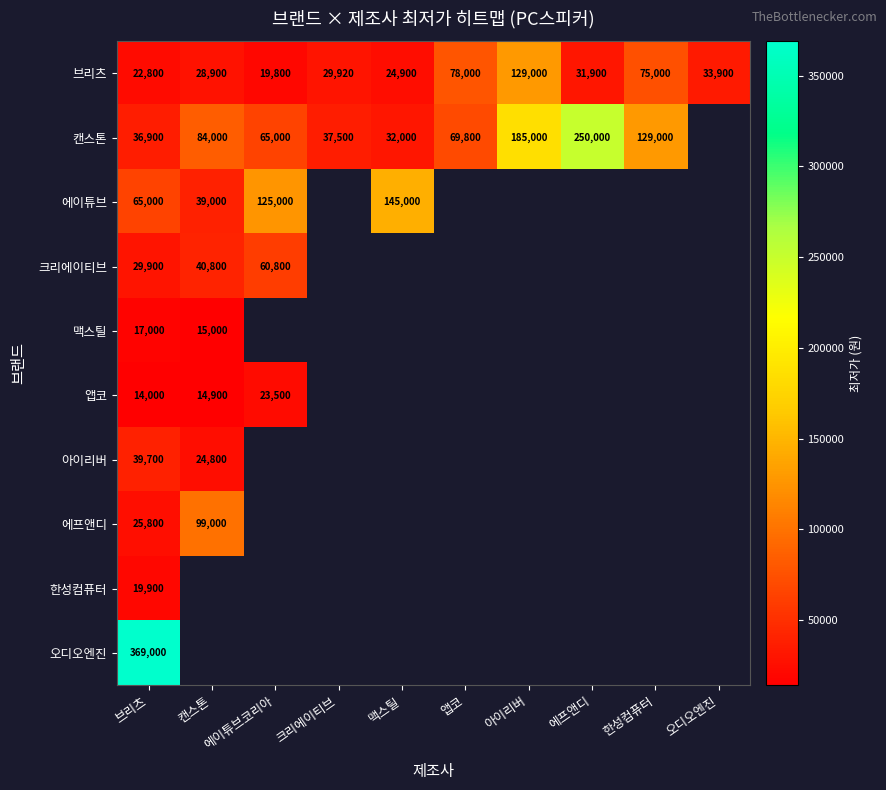

What is the sum of all 브리츠 values?

474120